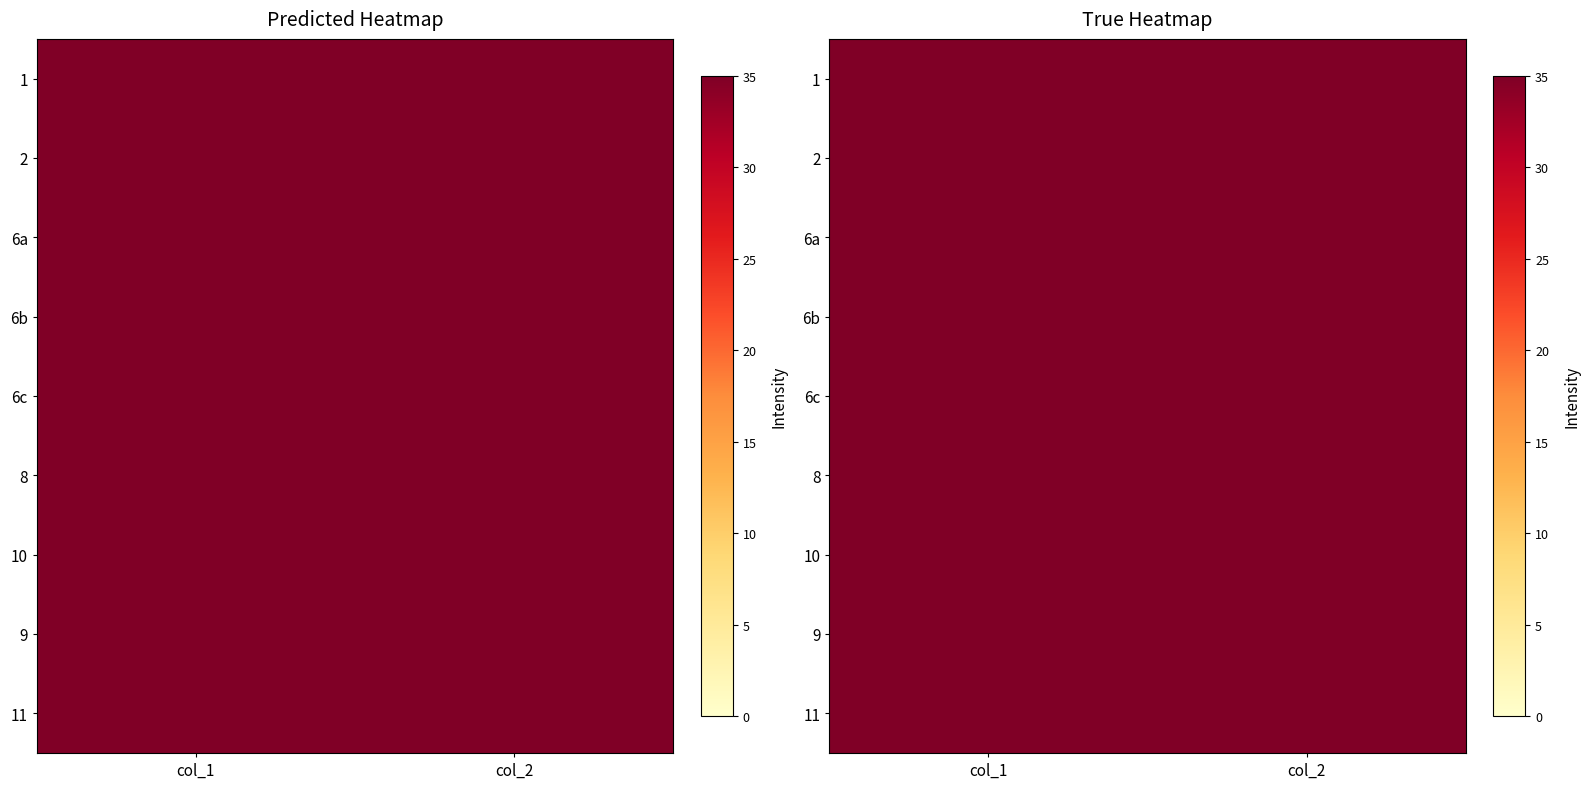

At col_2, list the series in order from smallest to largest.

1, 2, 6a, 6b, 6c, 8, 10, 9, 11